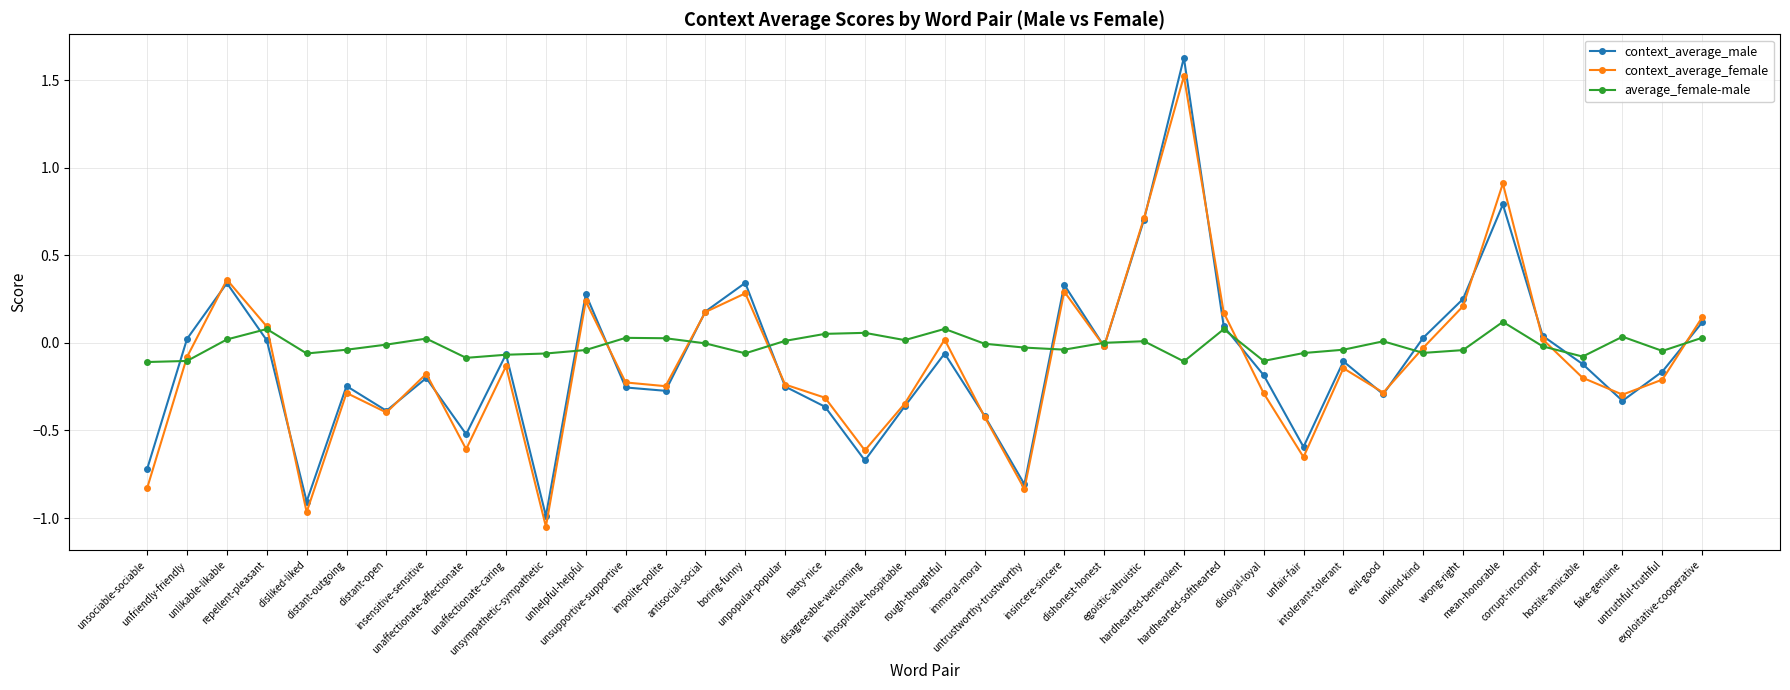

Is this an area chart (filled region under the line)?

No